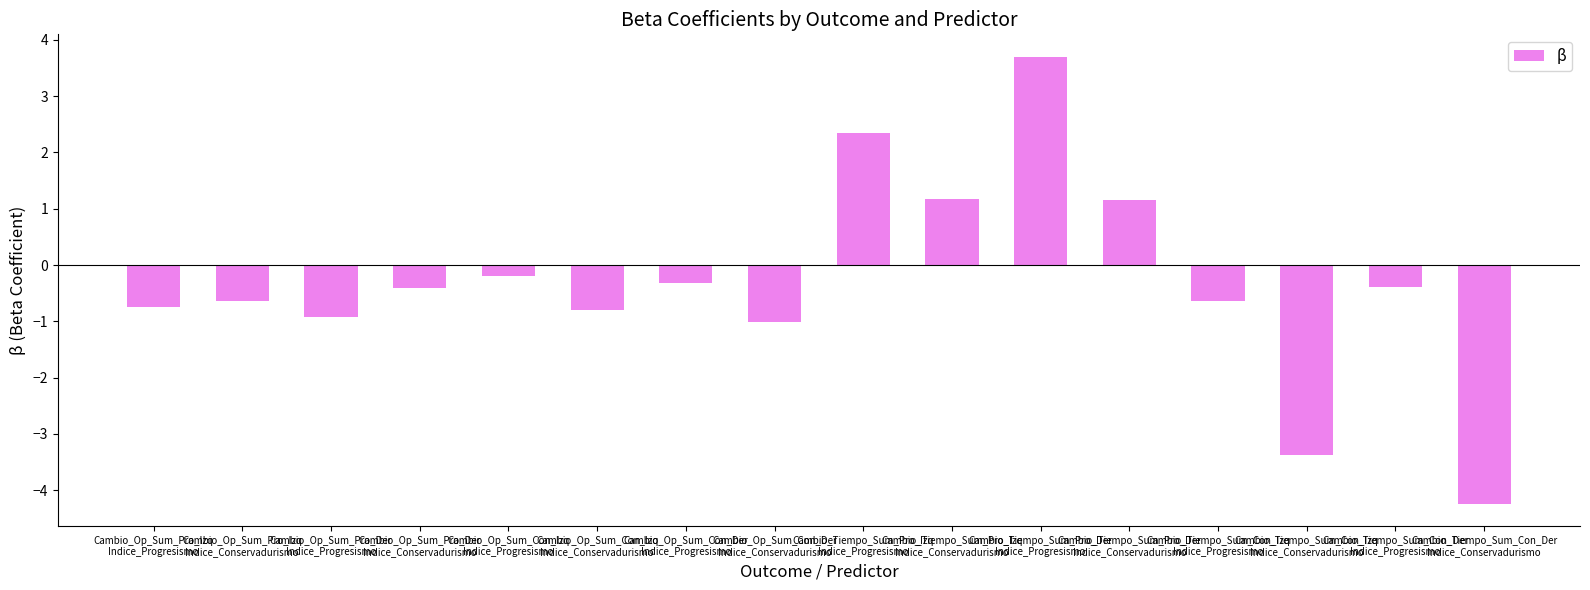

What is the label of the 12th bar from the right?

Cambio_Op_Sum_Con_Izq
Indice_Progresismo